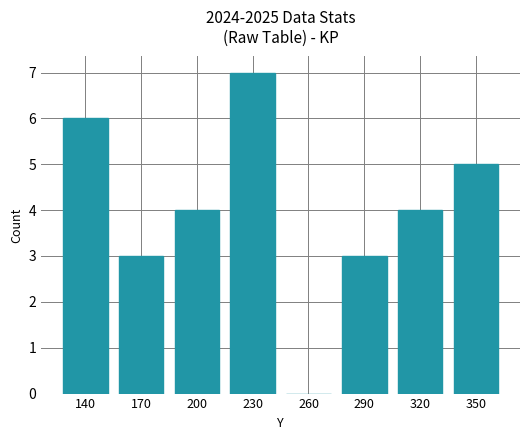

What value does the data have at 230?

7